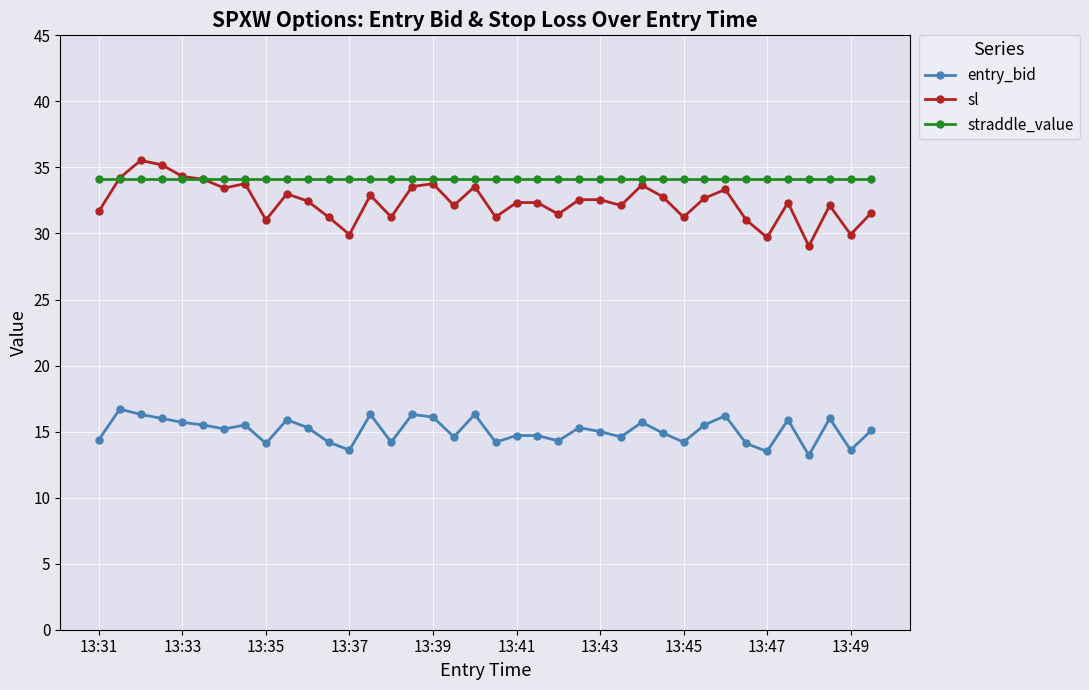

True or false: entry_bid has more than 1 interior local peaks.

True